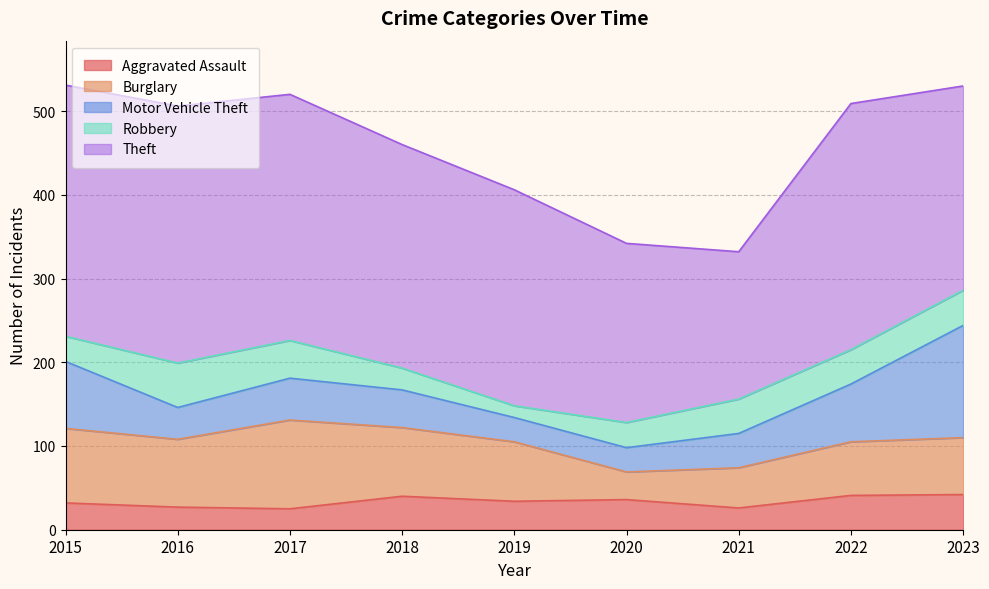

What is the average value of the Motor Vehicle Theft series?

57